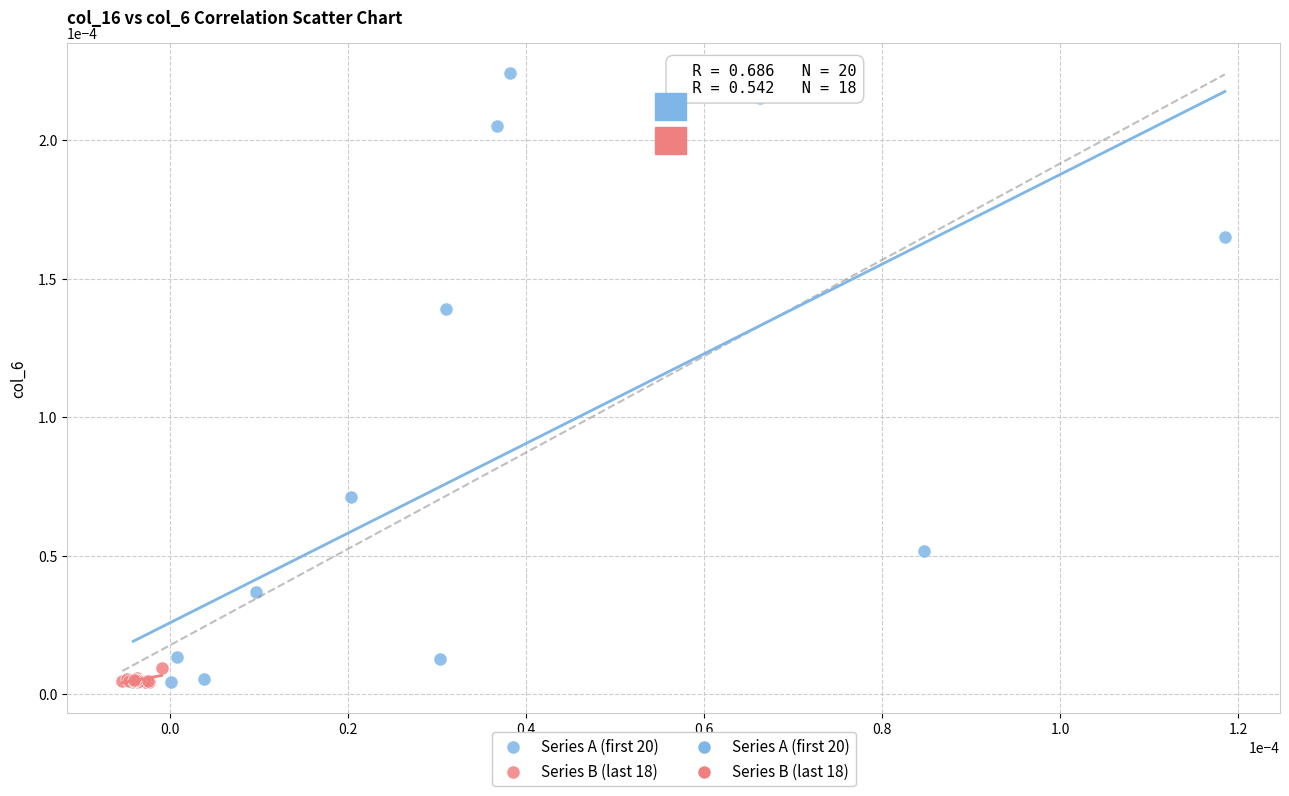

Which series has the largest Y range (max minus min)?

Series A (first 20)